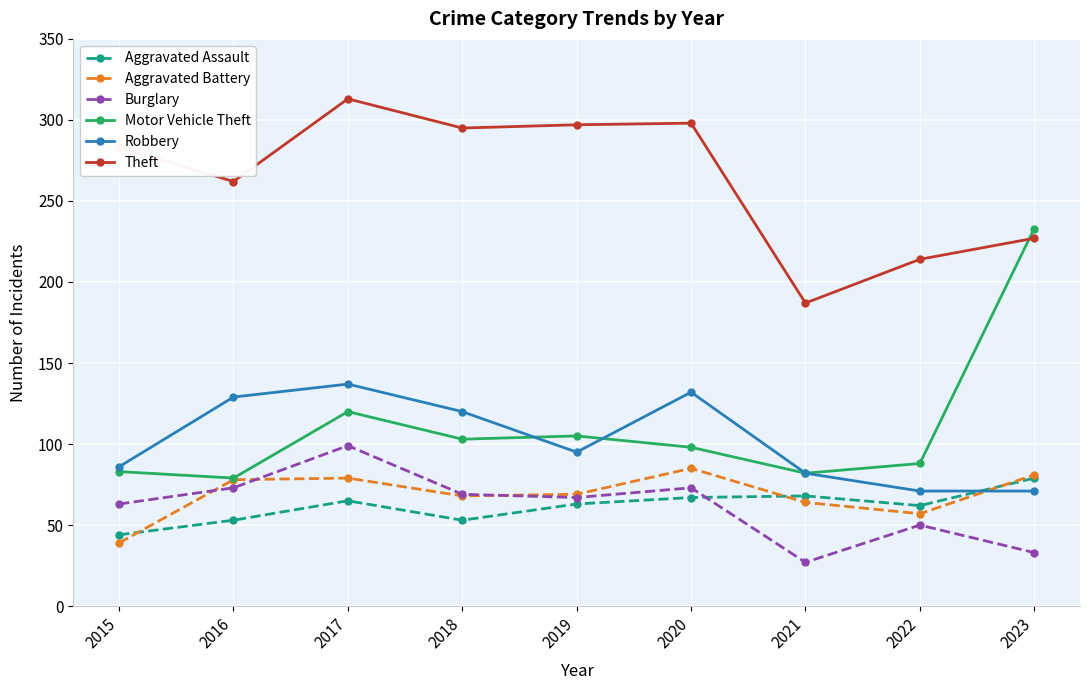

Which series changed the most between 2016 and 2023?

Motor Vehicle Theft